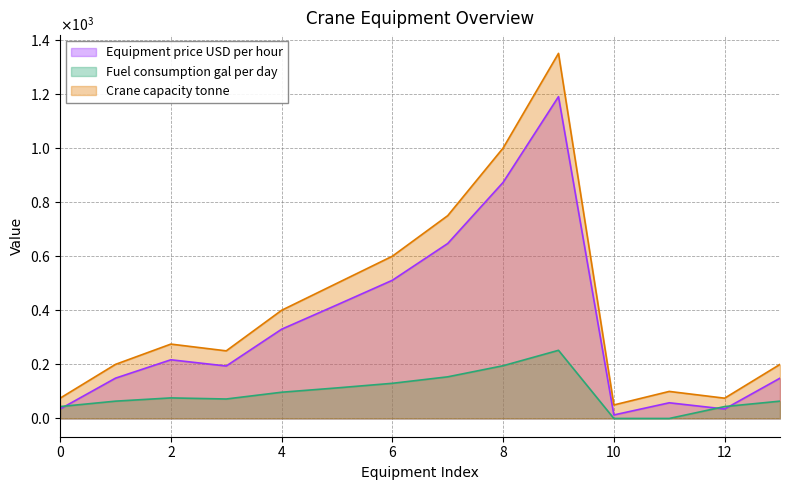

Which series changed the most between 0 and 12?

Equipment price USD per hour